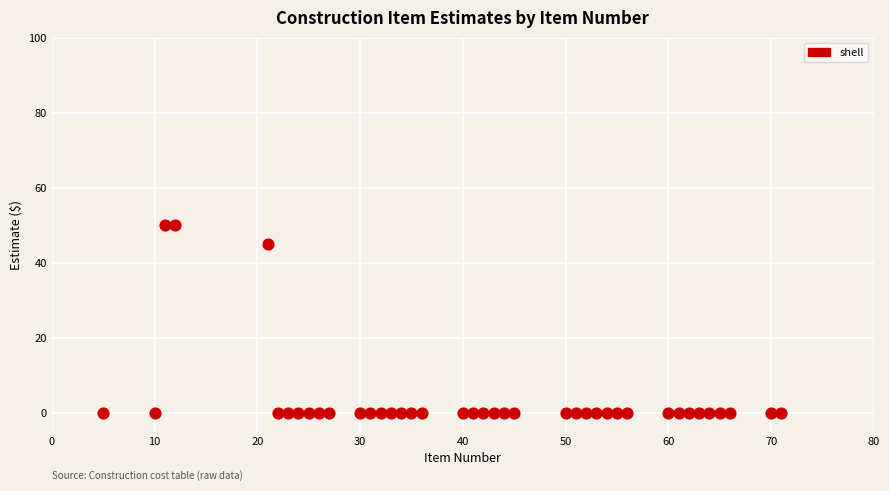

What Y value in the scatter plot is closest to 25?

45